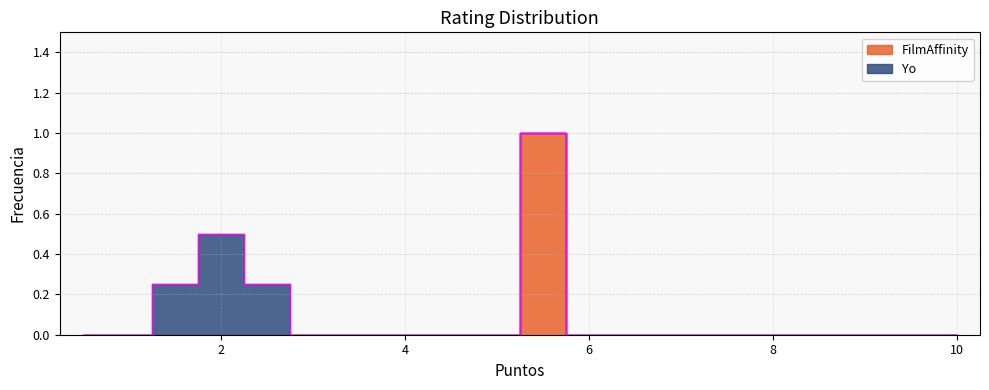

How many lines are shown in the chart?

1